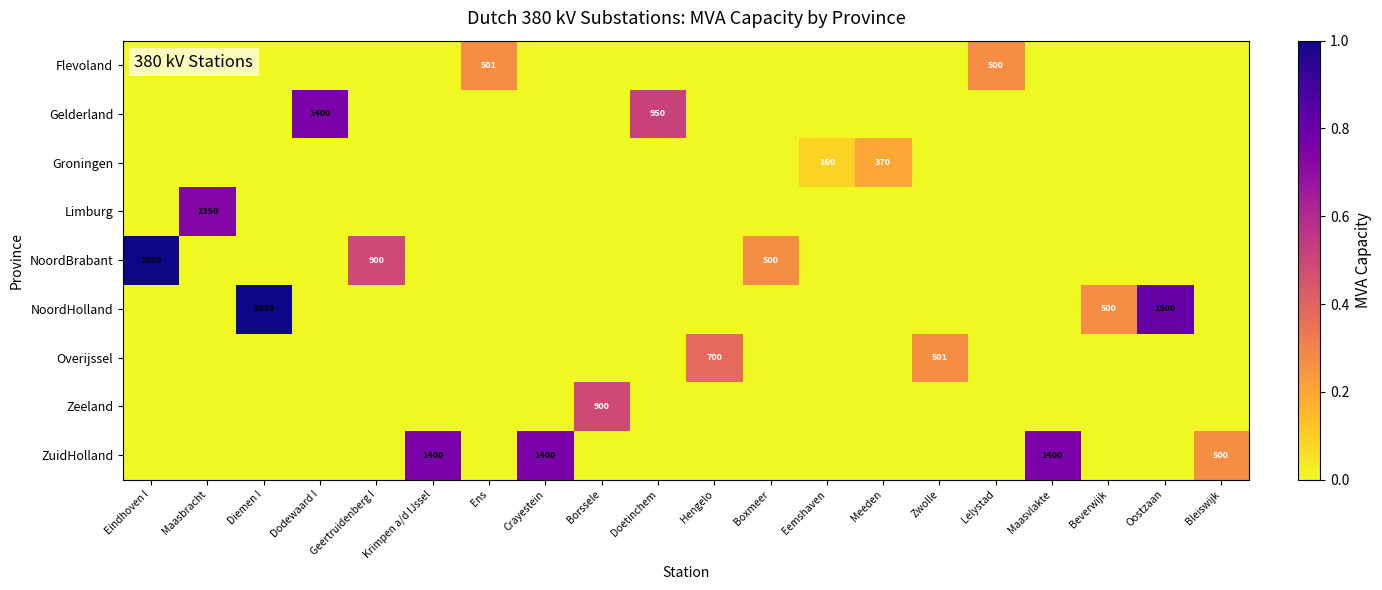

Reading right to left, transcribe all the data shown in this chart.

row_0: Bleiswijk=0	Oostzaan=0	Beverwijk=0	Maasvlakte=0	Lelystad=500	Zwolle=0	Meeden=0	Eemshaven=0	Boxmeer=0	Hengelo=0	Doetinchem=0	Borssele=0	Crayestein=0	Ens=501	Krimpen a/d IJssel=0	Geertruidenberg I=0	Dodewaard I=0	Diemen I=0	Maasbracht=0	Eindhoven I=0
row_1: Bleiswijk=0	Oostzaan=0	Beverwijk=0	Maasvlakte=0	Lelystad=0	Zwolle=0	Meeden=0	Eemshaven=0	Boxmeer=0	Hengelo=0	Doetinchem=950	Borssele=0	Crayestein=0	Ens=0	Krimpen a/d IJssel=0	Geertruidenberg I=0	Dodewaard I=1400	Diemen I=0	Maasbracht=0	Eindhoven I=0
row_2: Bleiswijk=0	Oostzaan=0	Beverwijk=0	Maasvlakte=0	Lelystad=0	Zwolle=0	Meeden=370	Eemshaven=160	Boxmeer=0	Hengelo=0	Doetinchem=0	Borssele=0	Crayestein=0	Ens=0	Krimpen a/d IJssel=0	Geertruidenberg I=0	Dodewaard I=0	Diemen I=0	Maasbracht=0	Eindhoven I=0
row_3: Bleiswijk=0	Oostzaan=0	Beverwijk=0	Maasvlakte=0	Lelystad=0	Zwolle=0	Meeden=0	Eemshaven=0	Boxmeer=0	Hengelo=0	Doetinchem=0	Borssele=0	Crayestein=0	Ens=0	Krimpen a/d IJssel=0	Geertruidenberg I=0	Dodewaard I=0	Diemen I=0	Maasbracht=1350	Eindhoven I=0
row_4: Bleiswijk=0	Oostzaan=0	Beverwijk=0	Maasvlakte=0	Lelystad=0	Zwolle=0	Meeden=0	Eemshaven=0	Boxmeer=500	Hengelo=0	Doetinchem=0	Borssele=0	Crayestein=0	Ens=0	Krimpen a/d IJssel=0	Geertruidenberg I=900	Dodewaard I=0	Diemen I=0	Maasbracht=0	Eindhoven I=1850
row_5: Bleiswijk=0	Oostzaan=1500	Beverwijk=500	Maasvlakte=0	Lelystad=0	Zwolle=0	Meeden=0	Eemshaven=0	Boxmeer=0	Hengelo=0	Doetinchem=0	Borssele=0	Crayestein=0	Ens=0	Krimpen a/d IJssel=0	Geertruidenberg I=0	Dodewaard I=0	Diemen I=1850	Maasbracht=0	Eindhoven I=0
row_6: Bleiswijk=0	Oostzaan=0	Beverwijk=0	Maasvlakte=0	Lelystad=0	Zwolle=501	Meeden=0	Eemshaven=0	Boxmeer=0	Hengelo=700	Doetinchem=0	Borssele=0	Crayestein=0	Ens=0	Krimpen a/d IJssel=0	Geertruidenberg I=0	Dodewaard I=0	Diemen I=0	Maasbracht=0	Eindhoven I=0
row_7: Bleiswijk=0	Oostzaan=0	Beverwijk=0	Maasvlakte=0	Lelystad=0	Zwolle=0	Meeden=0	Eemshaven=0	Boxmeer=0	Hengelo=0	Doetinchem=0	Borssele=900	Crayestein=0	Ens=0	Krimpen a/d IJssel=0	Geertruidenberg I=0	Dodewaard I=0	Diemen I=0	Maasbracht=0	Eindhoven I=0
row_8: Bleiswijk=500	Oostzaan=0	Beverwijk=0	Maasvlakte=1400	Lelystad=0	Zwolle=0	Meeden=0	Eemshaven=0	Boxmeer=0	Hengelo=0	Doetinchem=0	Borssele=0	Crayestein=1400	Ens=0	Krimpen a/d IJssel=1400	Geertruidenberg I=0	Dodewaard I=0	Diemen I=0	Maasbracht=0	Eindhoven I=0